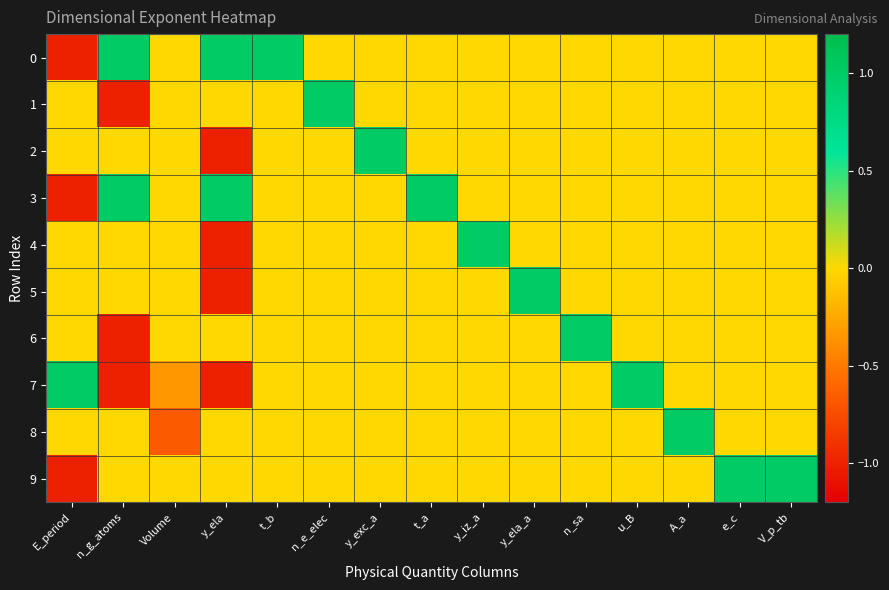

Between E_period and A_a, which is larger?

A_a